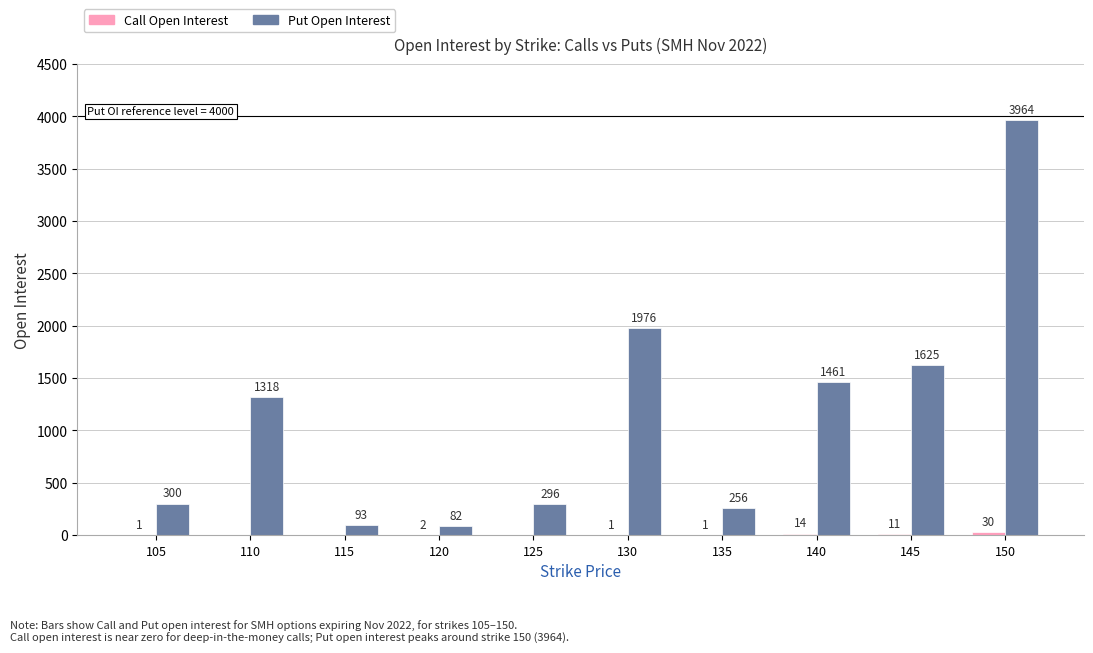

Which series has the largest range (max minus min)?

Put Open Interest